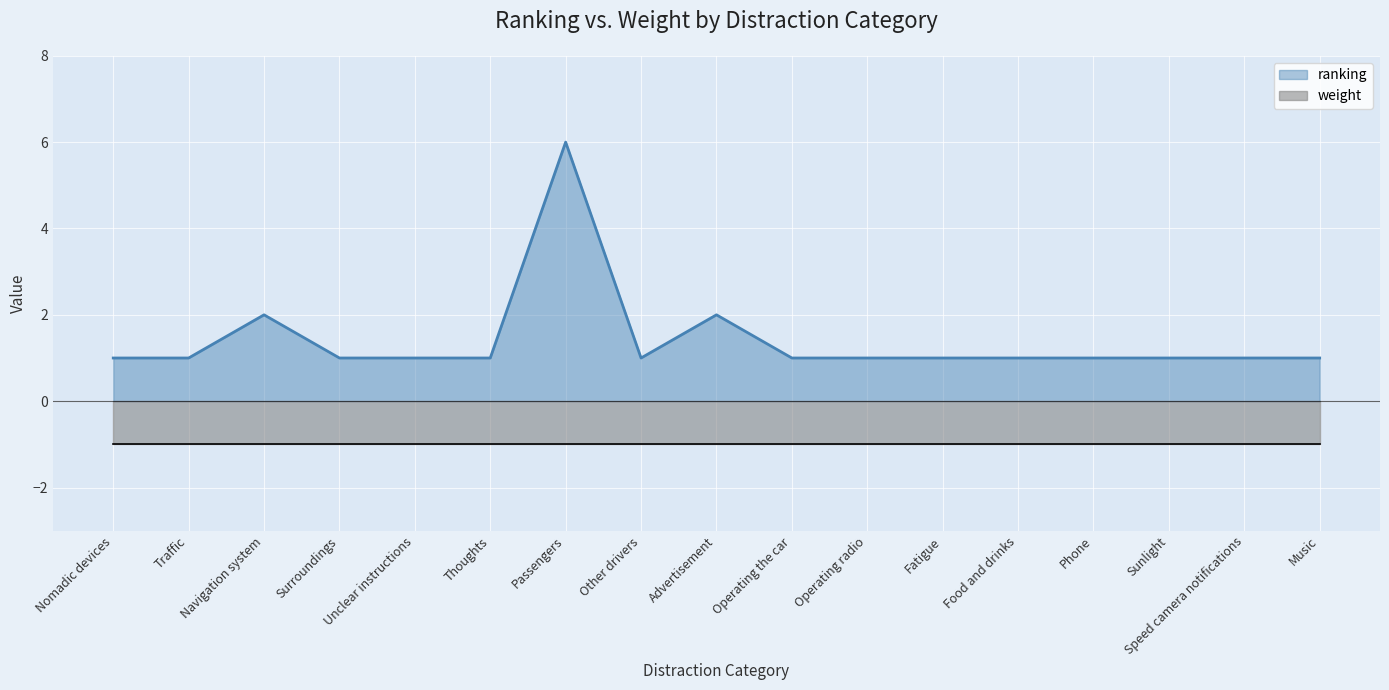

Which category has the lowest value across all series?

Nomadic devices